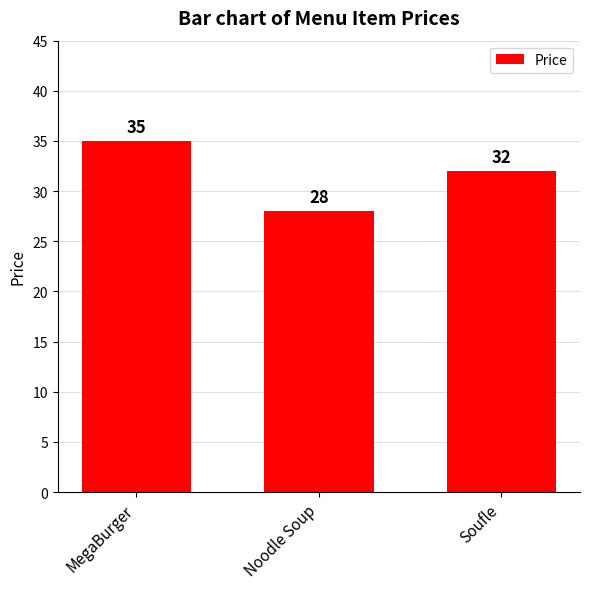

How many data points does each series have?

3